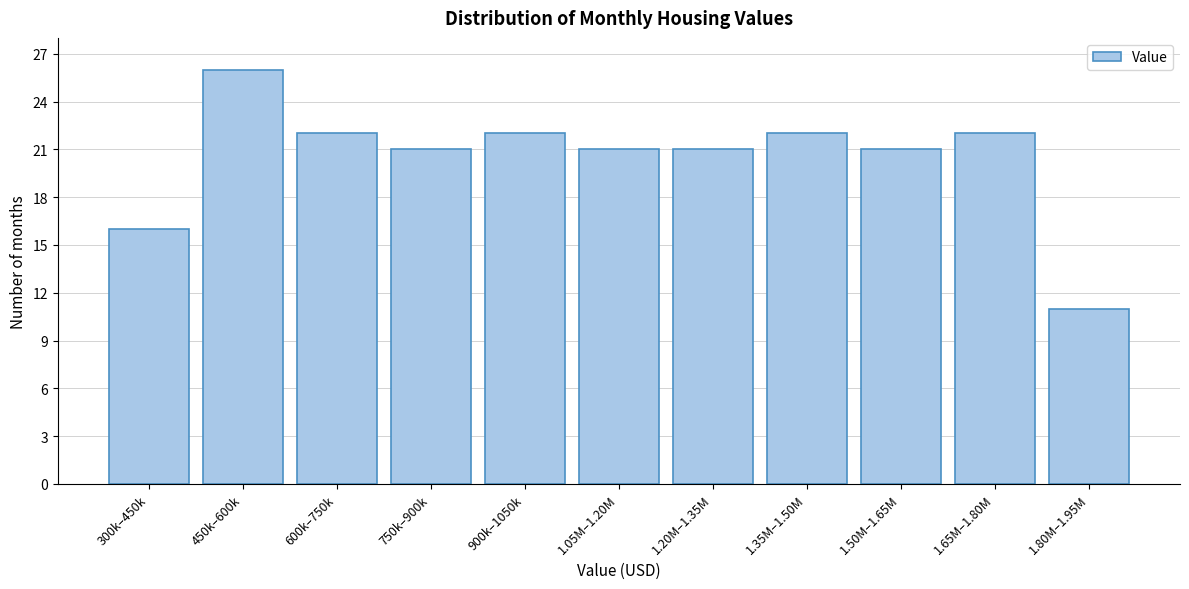

Reading left to right, transcribe all the data shown in this chart.

16	26	22	21	22	21	21	22	21	22	11